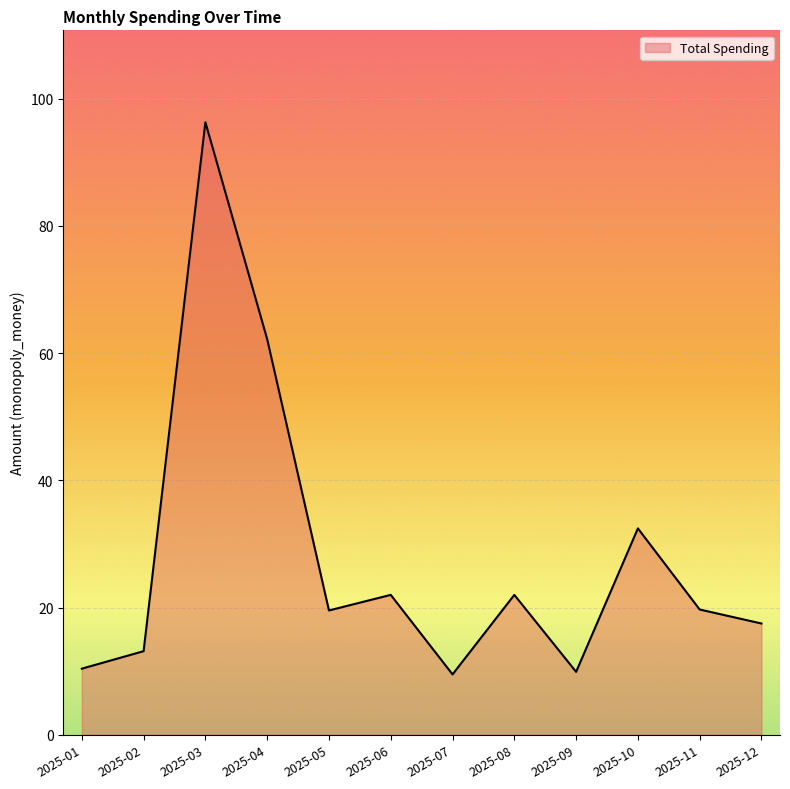

What is the ratio of the value at 2025-07 to the value at 2025-09?

1.0